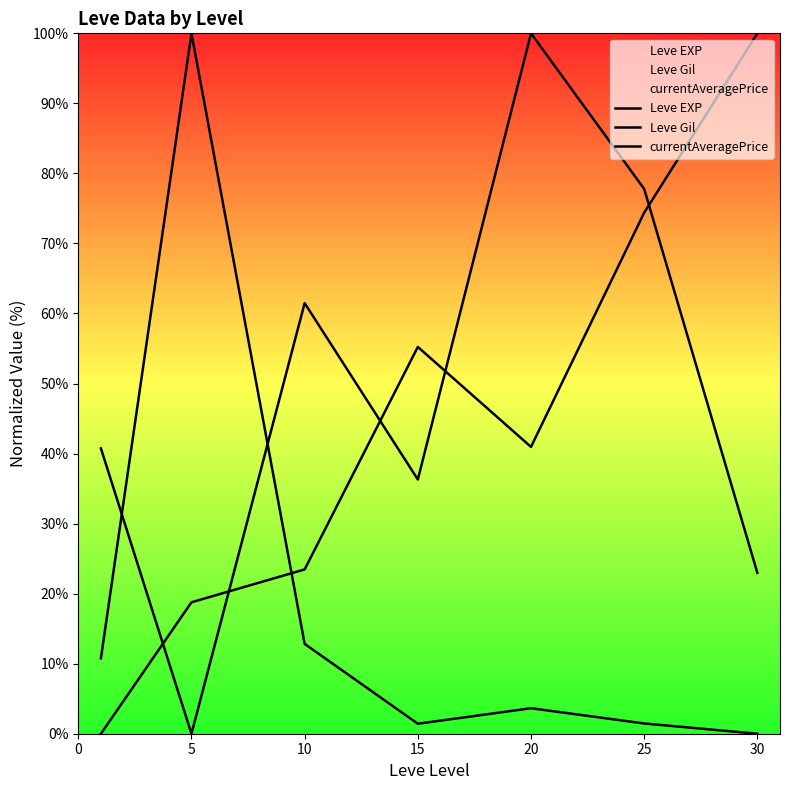

How many positive values does the currentAveragePrice series have?

6